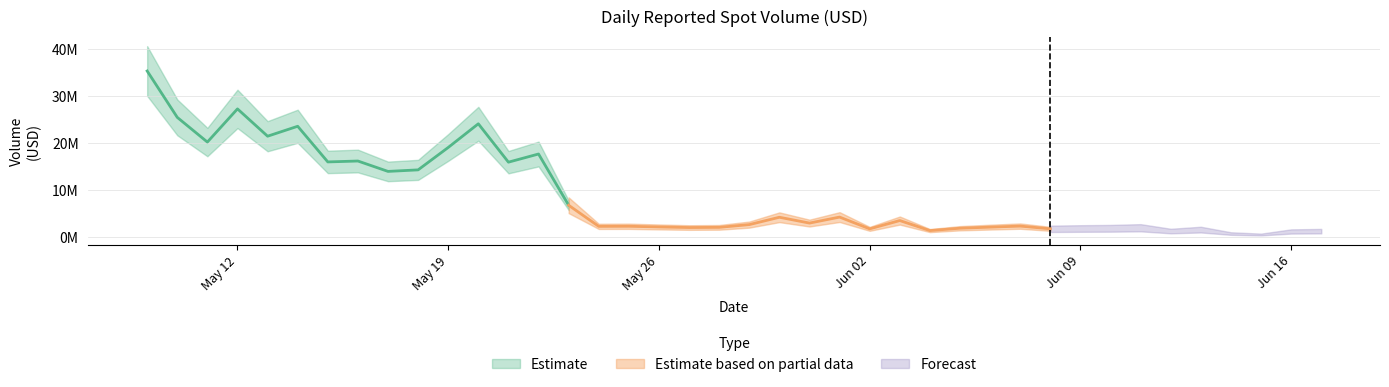

What is the label of the 13th point from the right?

2025-06-05